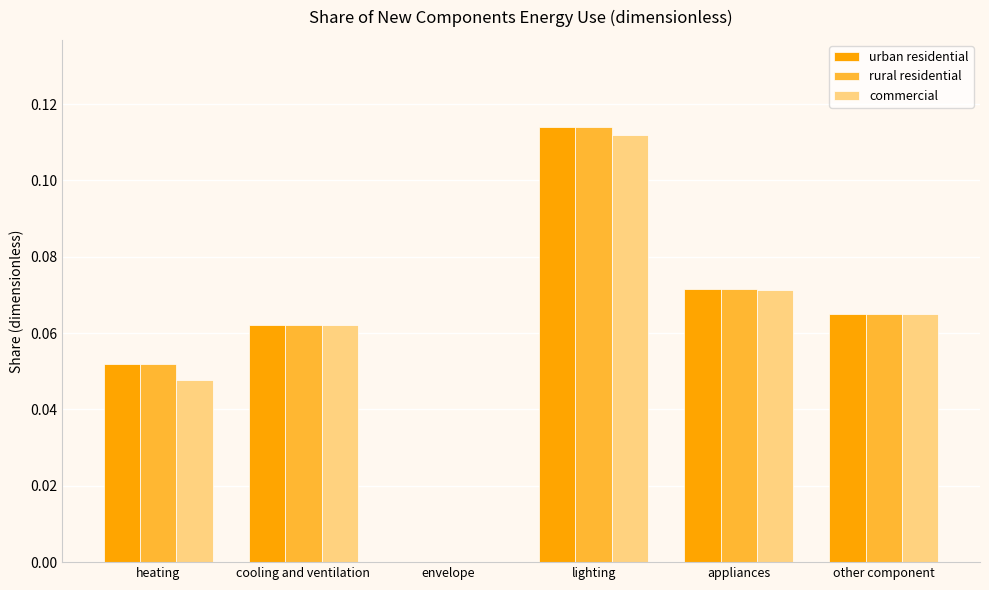

The commercial series shows 0.0 at heating. True or false?

True